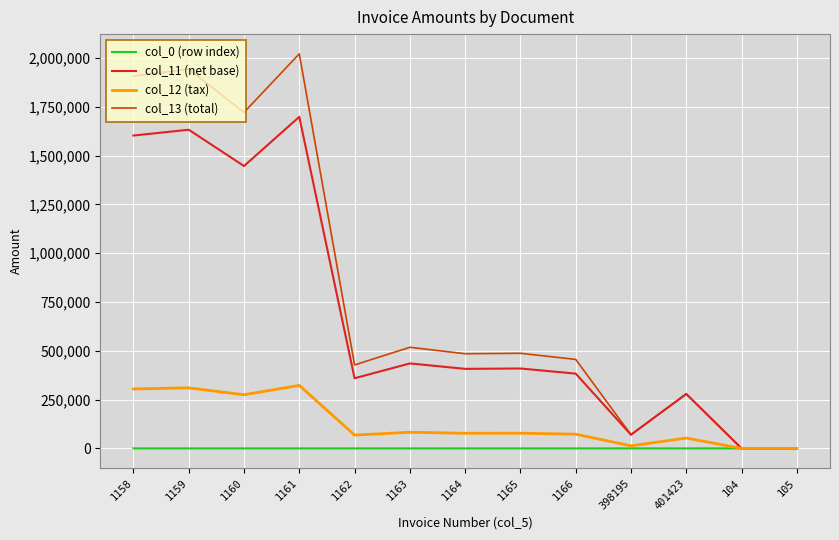

At which category does col_12 (tax) reach its first local valley?

1160